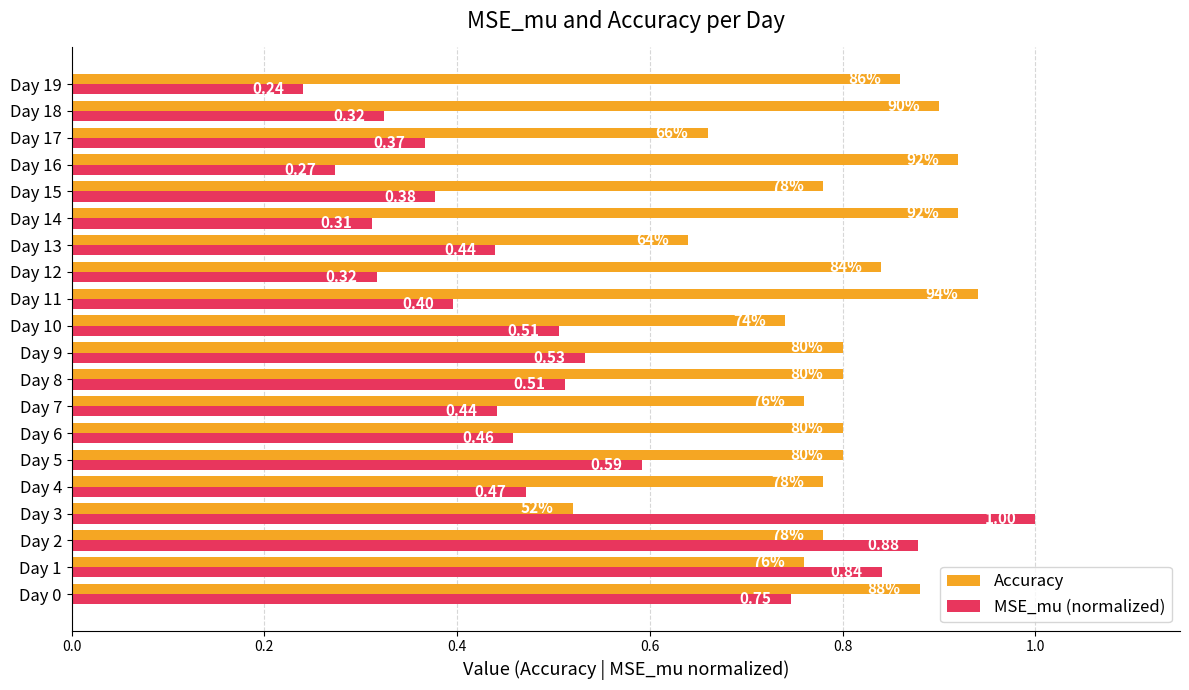

Rank the series by their average value, from lowest to highest.

MSE_mu (normalized), Accuracy